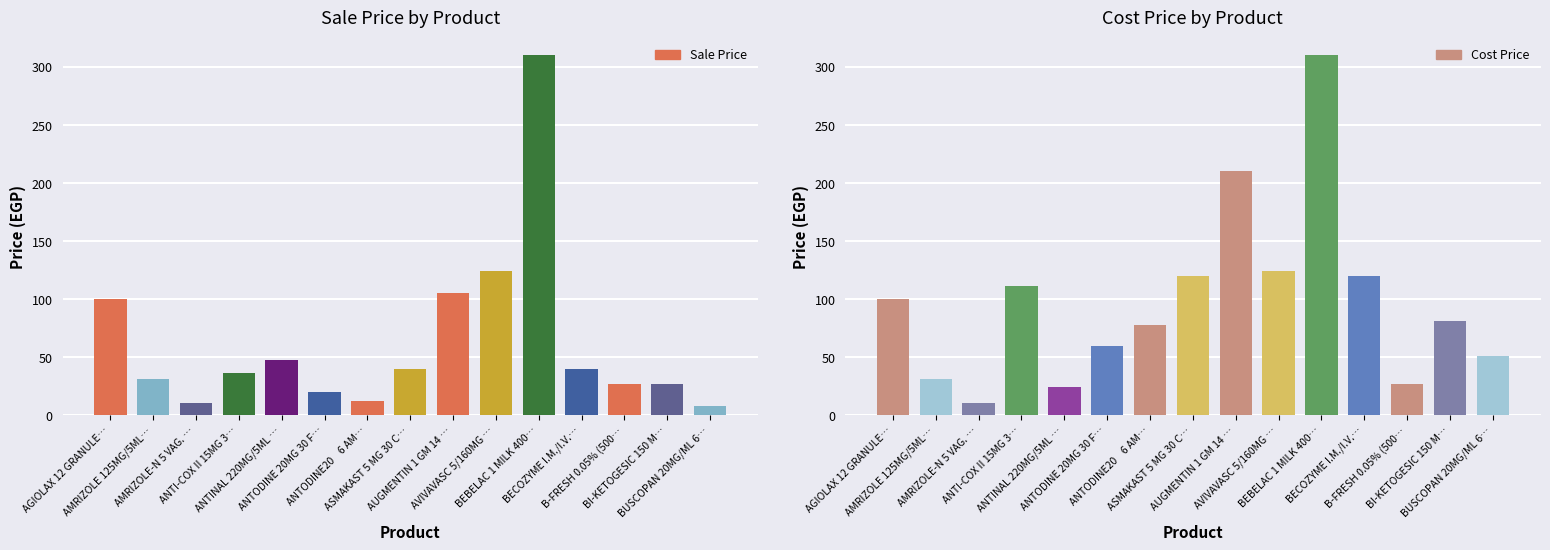

At which category is the sum across all series the highest?

BEBELAC 1 MILK 400…